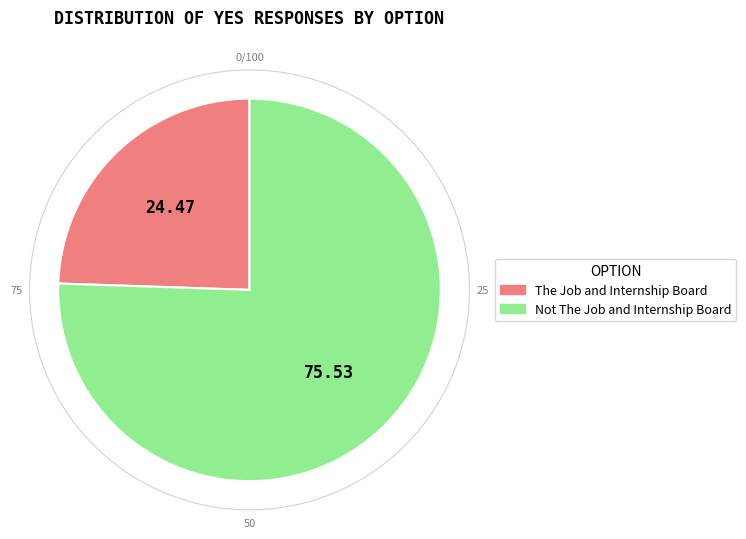

Which slice is the smallest?

The Job and Internship Board